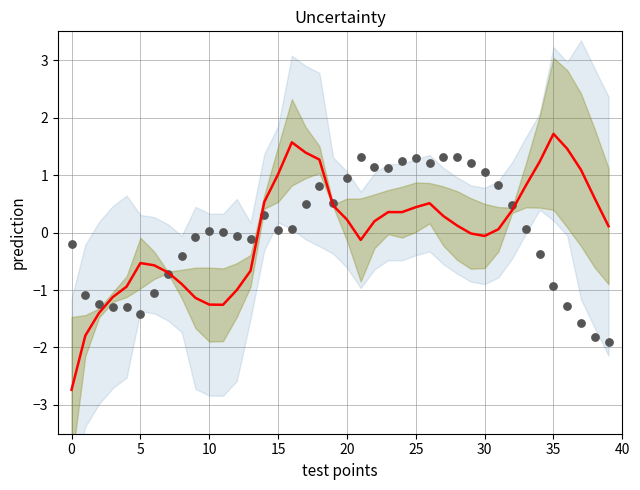

At which category is the sum across all series the highest?

18